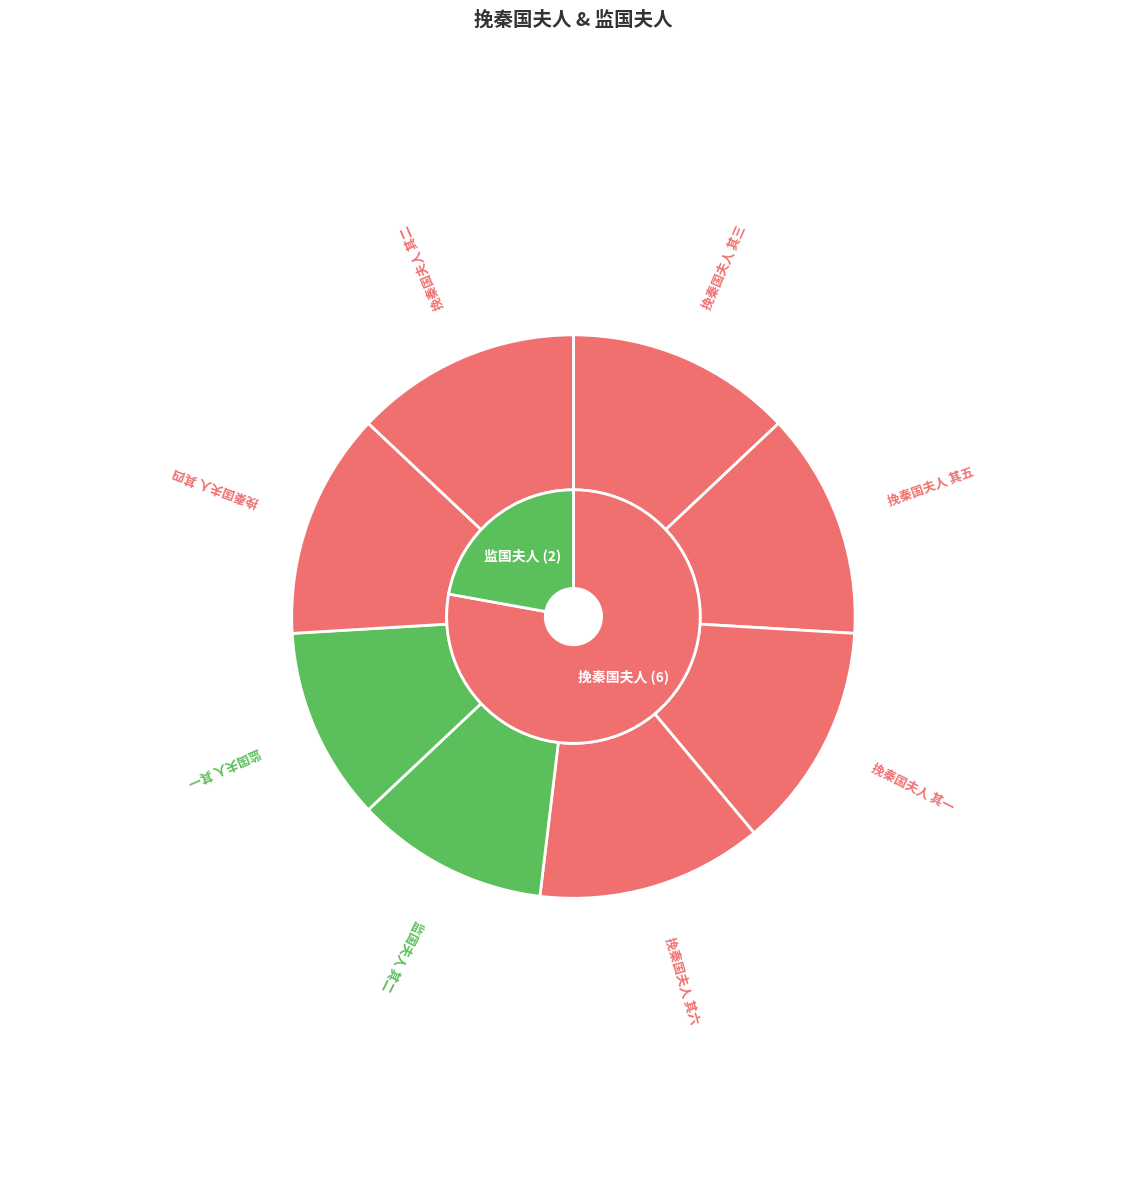

Rank the categories by value from lowest to highest.

监国夫人 其一, 监国夫人 其二, 挽秦国夫人 其二, 挽秦国夫人 其四, 挽秦国夫人 其五, 挽秦国夫人 其六, 挽秦国夫人 其三, 挽秦国夫人 其一